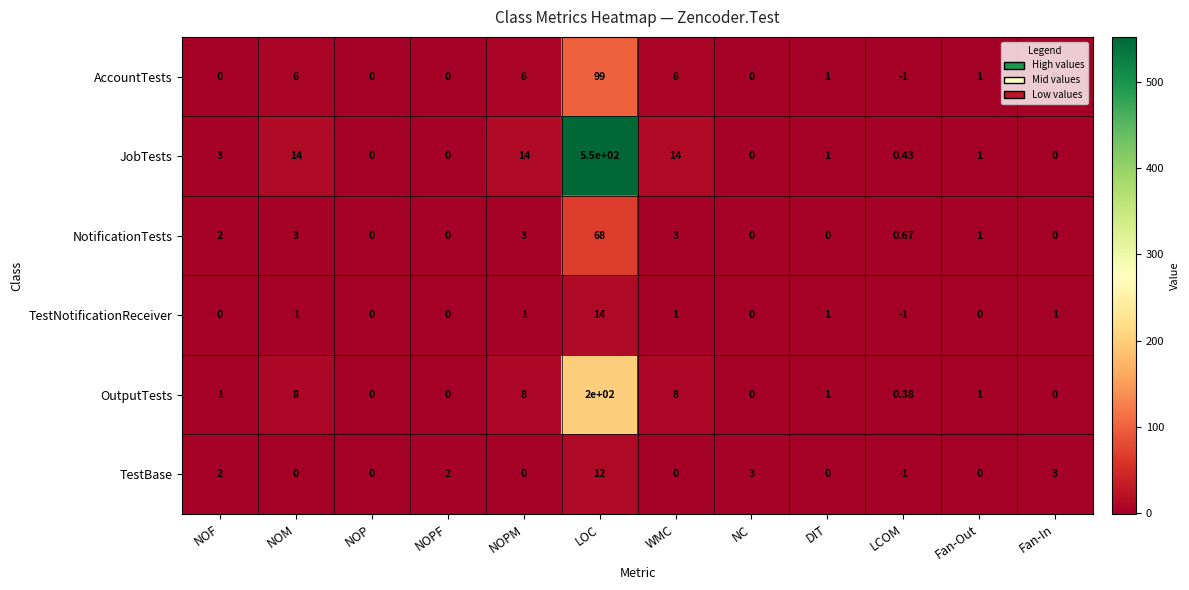

Where does the TestBase series first go above 0?

NOF